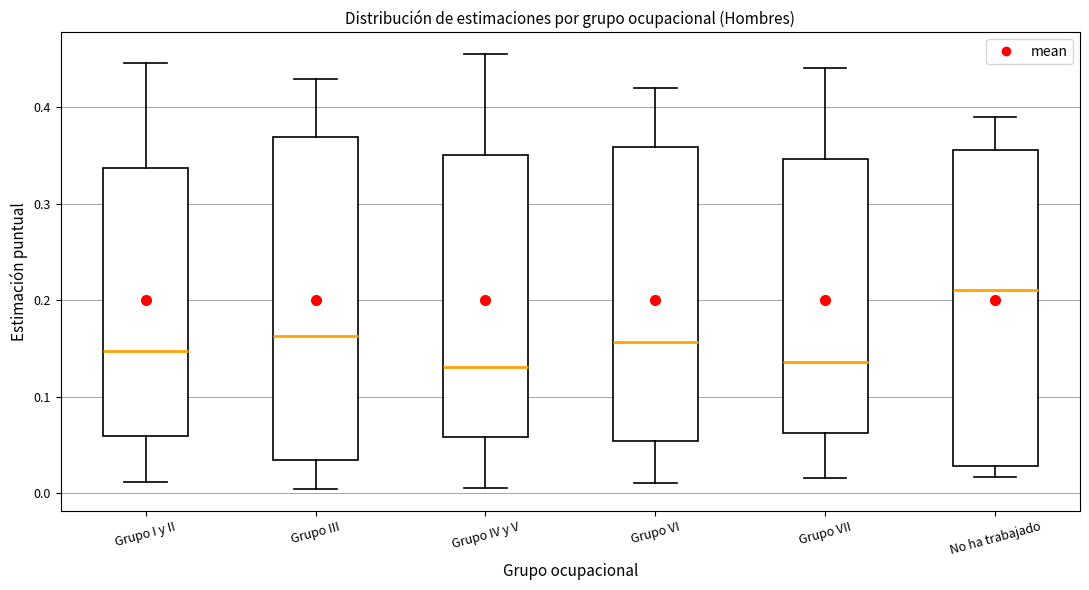

Where does the median line of the box for No ha trabajado sit on the y-axis? The values are not printed on the chart, so give them approximately, as read against the axis.

0.21